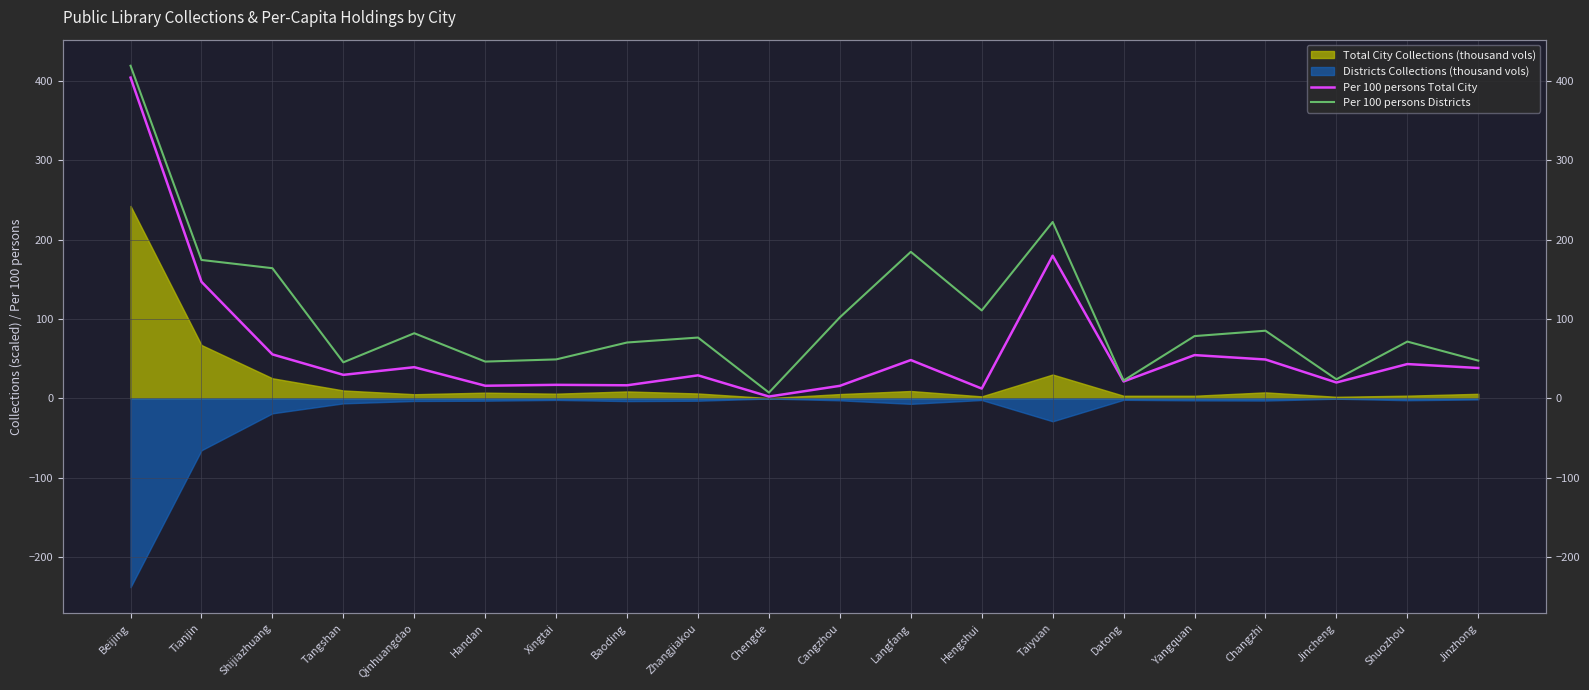

In Per 100 persons Districts, how many points are higher than both neighbors (excluding endpoints)?

6